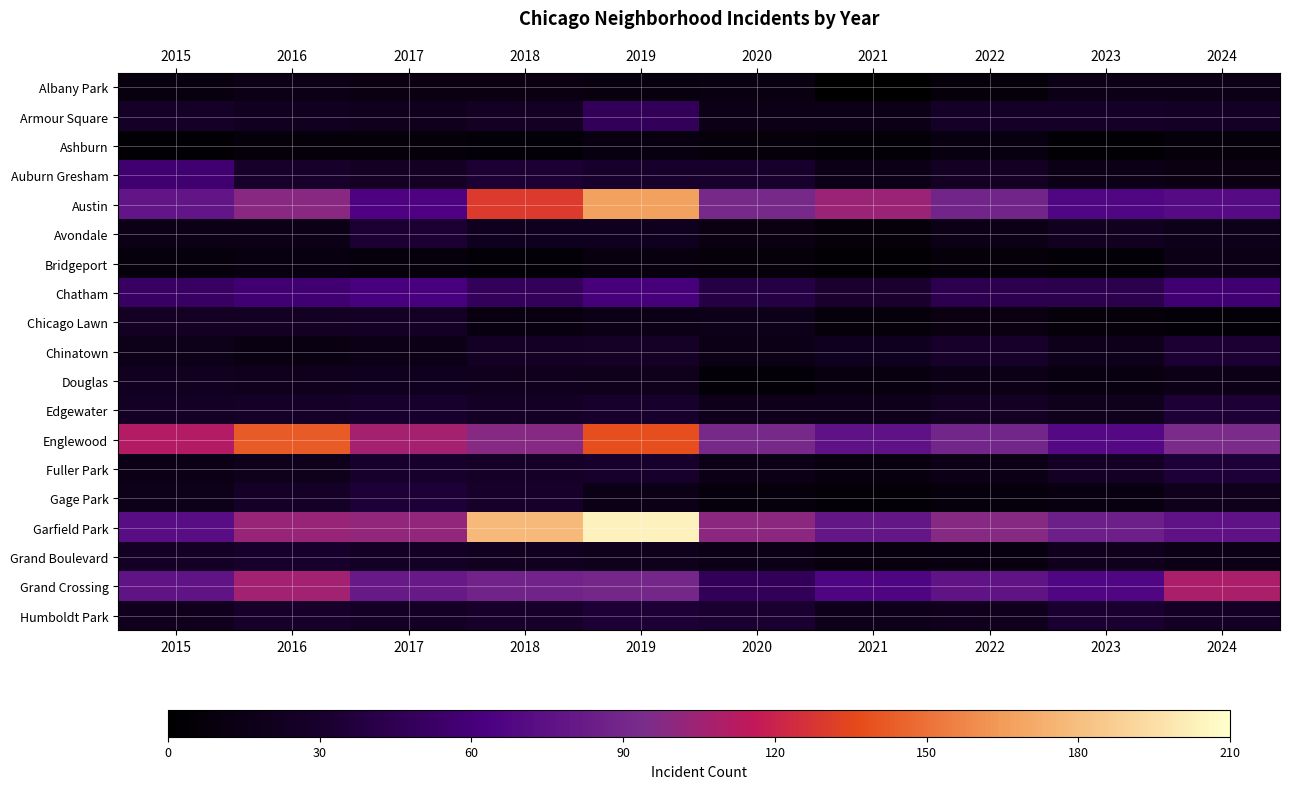

Reading right to left, extract all data points from this chart.

Albany Park: 2024=15	2023=14	2022=8	2021=1	2020=12	2019=10	2018=13	2017=13	2016=15	2015=10
Armour Square: 2024=25	2023=27	2022=27	2021=16	2020=15	2019=47	2018=23	2017=20	2016=22	2015=27
Ashburn: 2024=8	2023=4	2022=11	2021=5	2020=8	2019=11	2018=6	2017=8	2016=7	2015=4
Auburn Gresham: 2024=13	2023=16	2022=23	2021=15	2020=30	2019=29	2018=33	2017=23	2016=28	2015=56
Austin: 2024=71	2023=67	2022=89	2021=104	2020=92	2019=167	2018=130	2017=65	2016=99	2015=78
Avondale: 2024=17	2023=22	2022=15	2021=8	2020=13	2019=21	2018=21	2017=33	2016=14	2015=15
Bridgeport: 2024=14	2023=6	2022=7	2021=4	2020=8	2019=10	2018=5	2017=9	2016=11	2015=9
Chatham: 2024=57	2023=43	2022=44	2021=31	2020=40	2019=60	2018=48	2017=62	2016=57	2015=51
Chicago Lawn: 2024=6	2023=8	2022=13	2021=7	2020=17	2019=15	2018=11	2017=25	2016=23	2015=23
Chinatown: 2024=33	2023=18	2022=28	2021=21	2020=14	2019=26	2018=25	2017=15	2016=12	2015=17
Douglas: 2024=16	2023=11	2022=14	2021=10	2020=6	2019=19	2018=20	2017=21	2016=20	2015=22
Edgewater: 2024=34	2023=19	2022=23	2021=18	2020=18	2019=29	2018=25	2017=30	2016=27	2015=24
Englewood: 2024=95	2023=69	2022=90	2021=76	2020=92	2019=138	2018=98	2017=107	2016=142	2015=111
Fuller Park: 2024=35	2023=25	2022=15	2021=10	2020=14	2019=29	2018=27	2017=29	2016=19	2015=16
Gage Park: 2024=19	2023=11	2022=9	2021=5	2020=9	2019=15	2018=28	2017=35	2016=27	2015=17
Garfield Park: 2024=76	2023=85	2022=98	2021=79	2020=100	2019=204	2018=178	2017=101	2016=103	2015=73
Grand Boulevard: 2024=15	2023=20	2022=11	2021=10	2020=16	2019=19	2018=22	2017=25	2016=29	2015=24
Grand Crossing: 2024=109	2023=67	2022=77	2021=66	2020=47	2019=91	2018=88	2017=82	2016=106	2015=77
Humboldt Park: 2024=24	2023=32	2022=20	2021=18	2020=32	2019=34	2018=28	2017=25	2016=28	2015=20